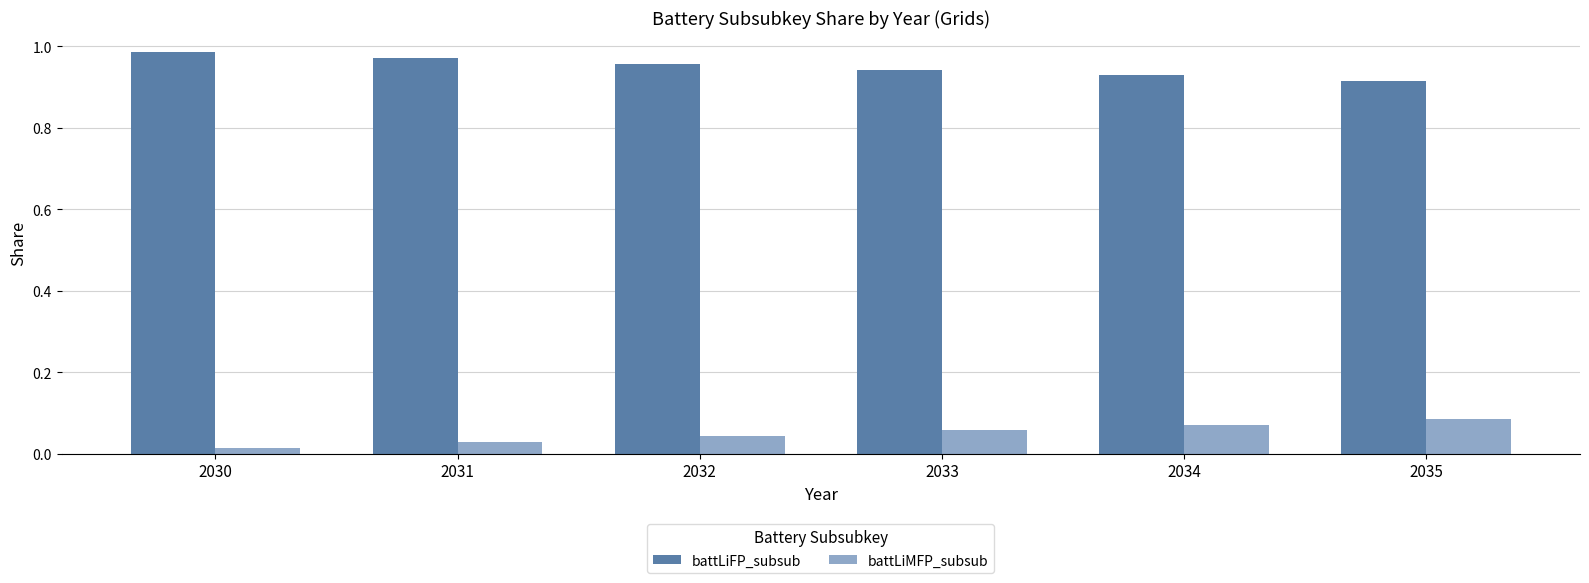

How many groups of bars are there?

6